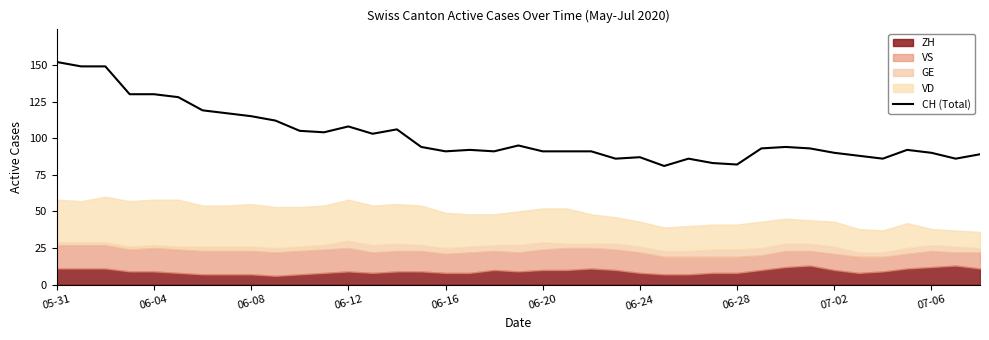

Which has a higher value, 14 or 33?

14